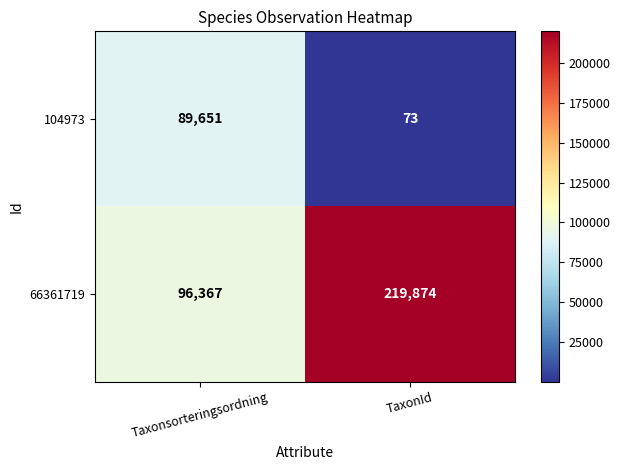

Reading left to right, what are all the values shown in this chart?

104973: 89651	73
66361719: 96367	219874